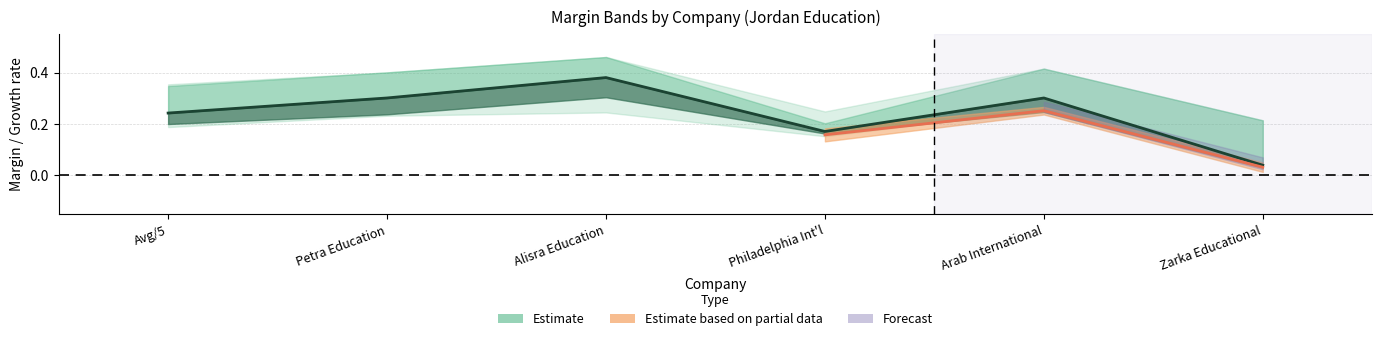

At which category does the data reach its first local valley?

Philadelphia Int'l